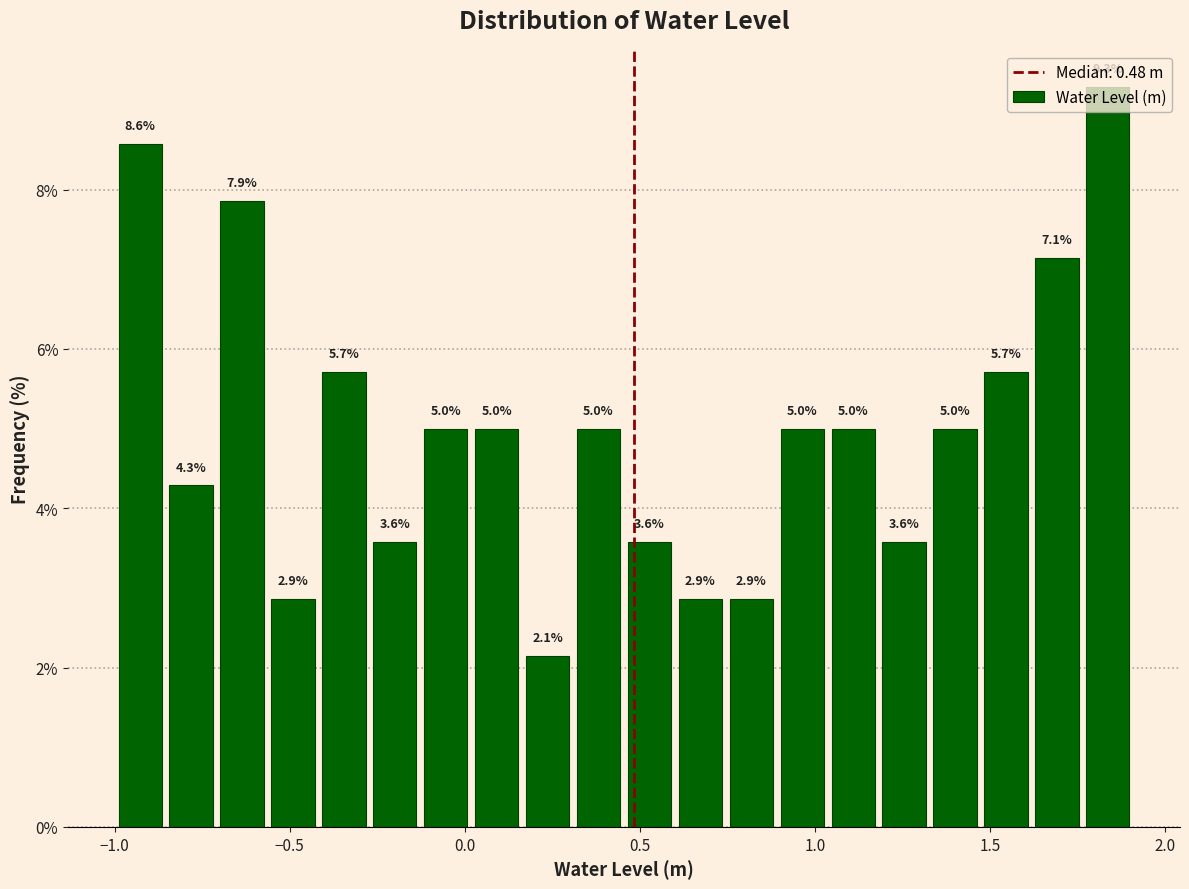

Around what value on the x-axis is the tallest bar? Give the approximate position of its centre, as read against the axis.

1.85